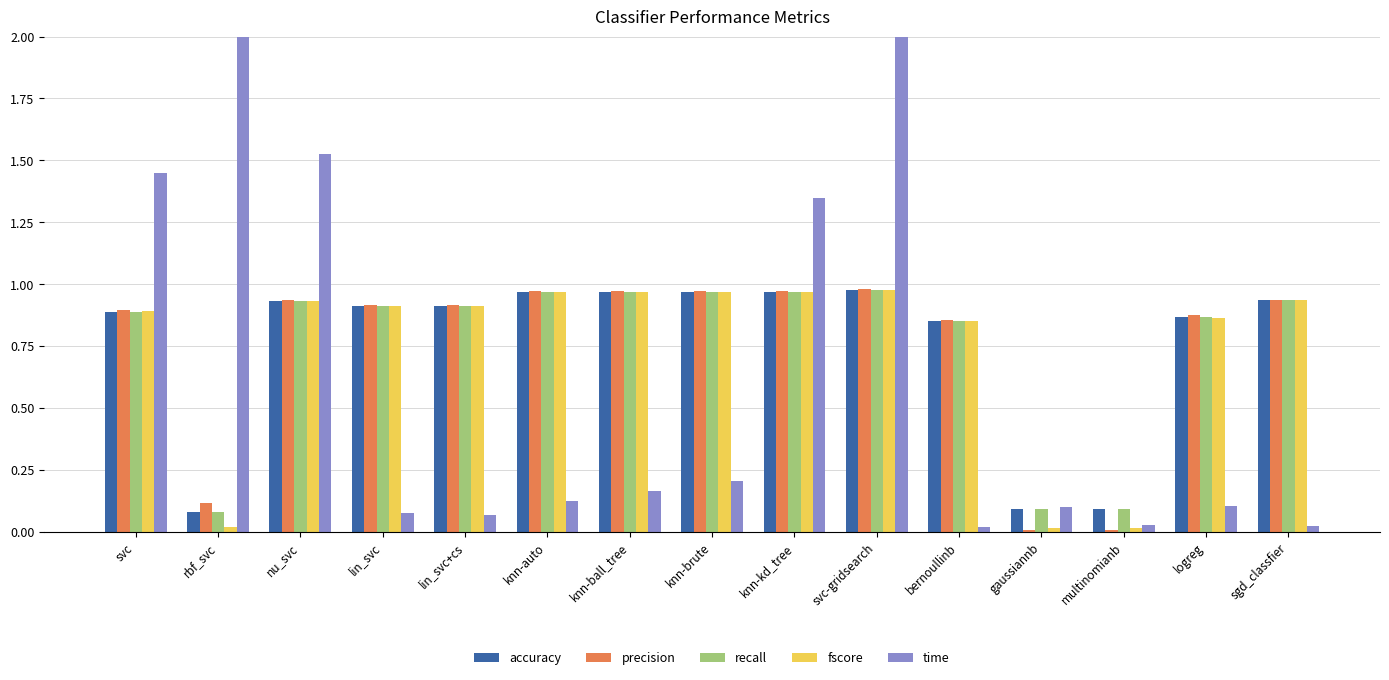

The time series shows 1.3 at knn-kd_tree. True or false?

True